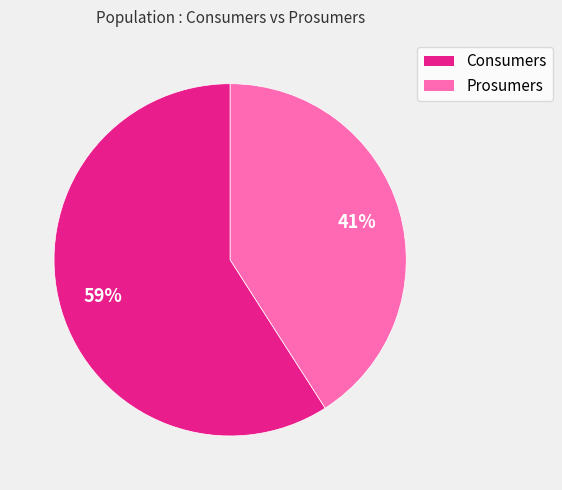

To the nearest percent, what is the combined percentage of Consumers and Prosumers?

100%